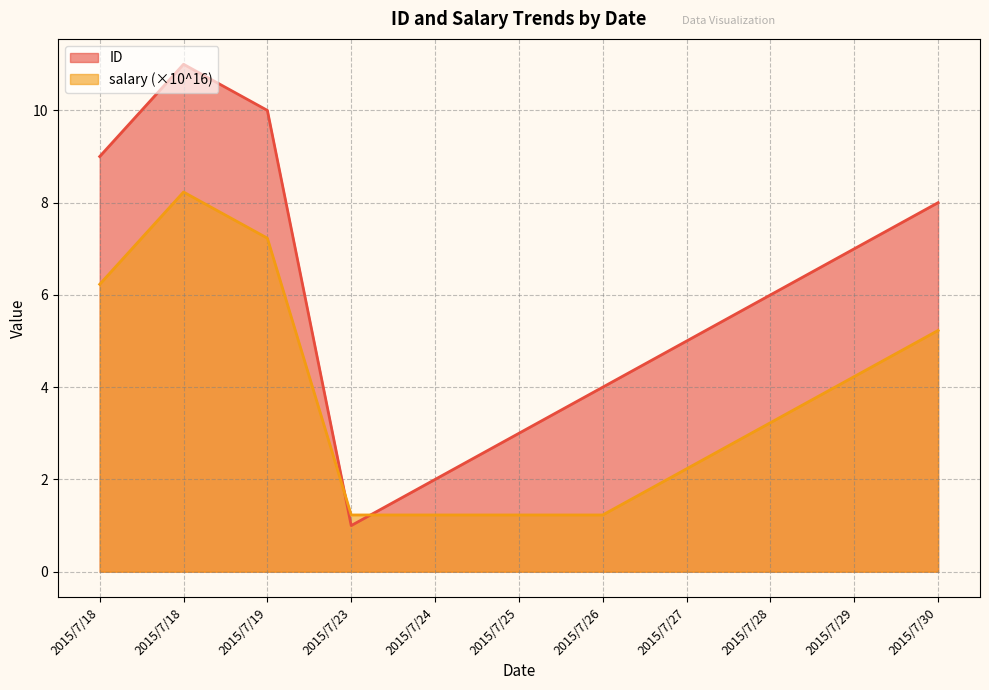

Between which two adjacent categories do ID and salary_normalized first intersect?

2015/7/19 and 2015/7/23